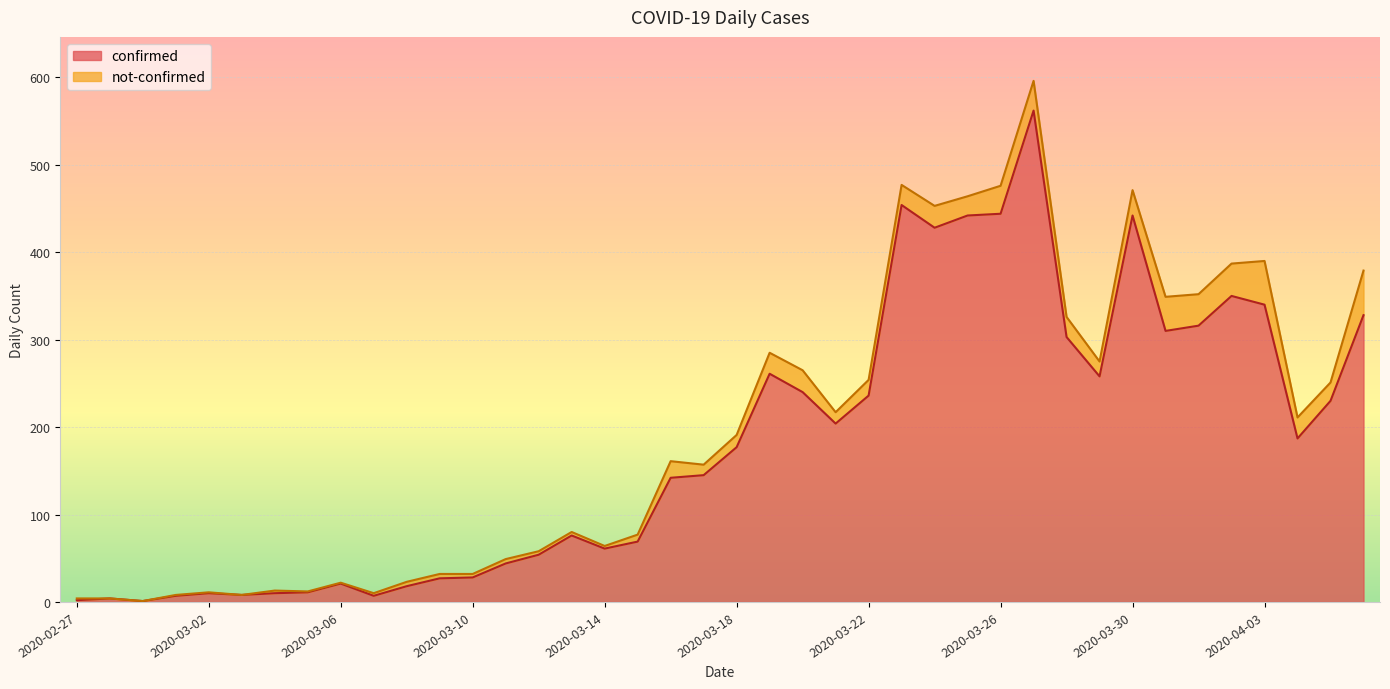

Where is the data nearest to the value 281?

2020-03-19